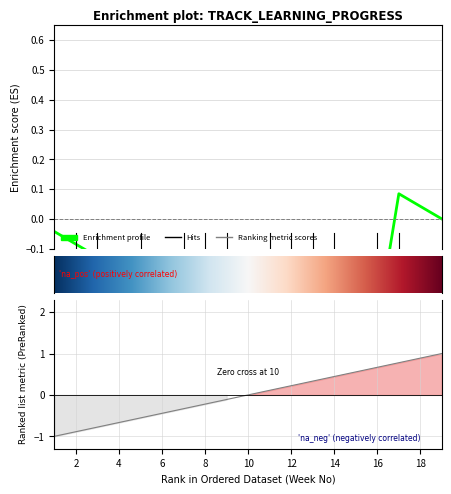

Is this an area chart (filled region under the line)?

No